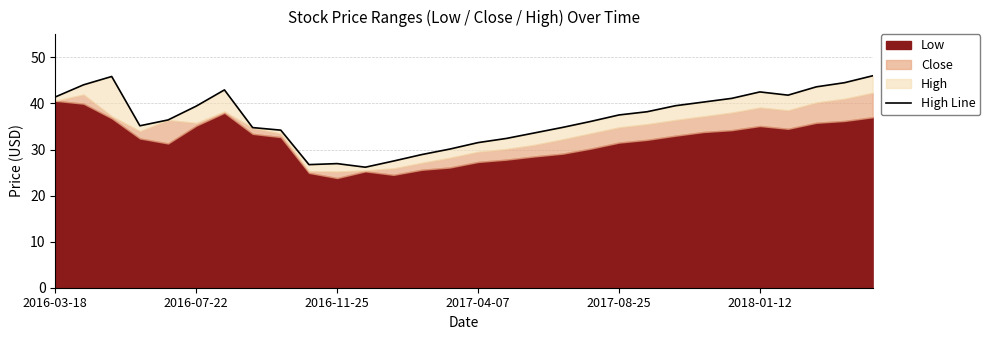

Where is the data nearest to the value 36?

19